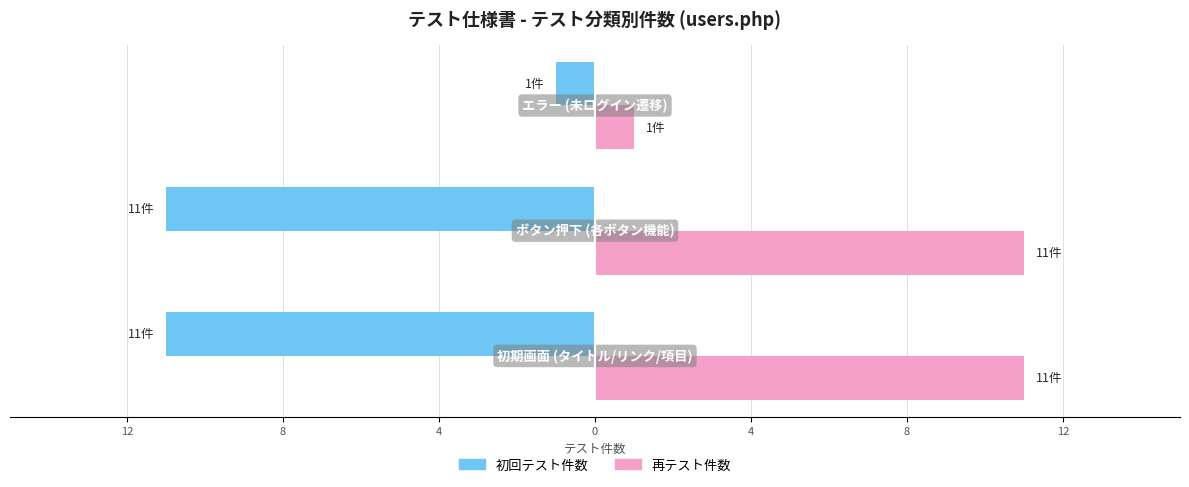

What are all the series names shown in the legend?

初回テスト件数, 再テスト件数